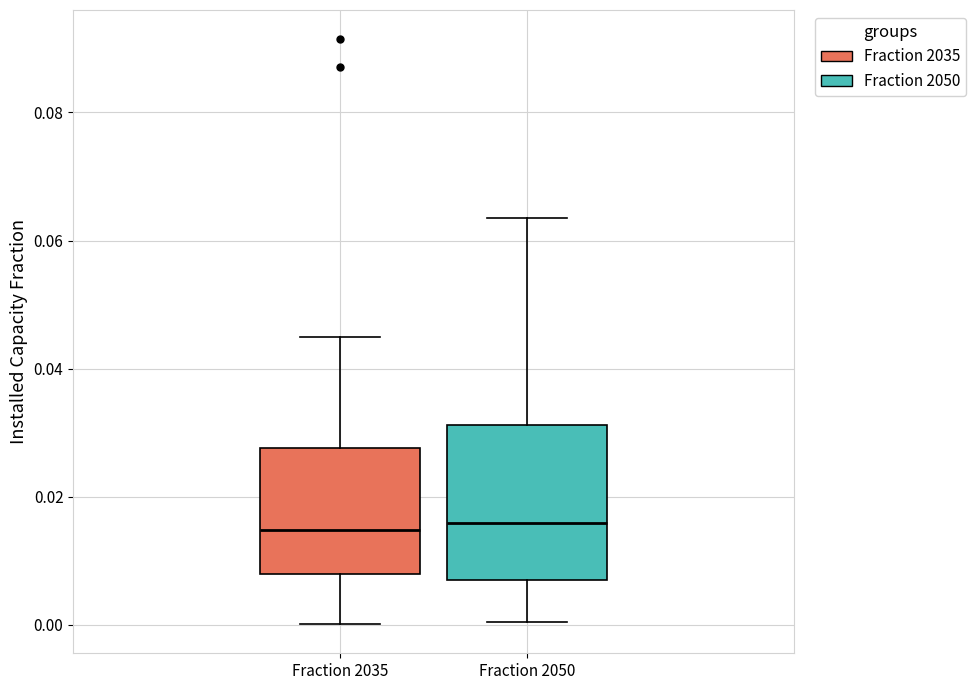

Which box is the tallest, from its lower edge to its upper edge?

Fraction 2050